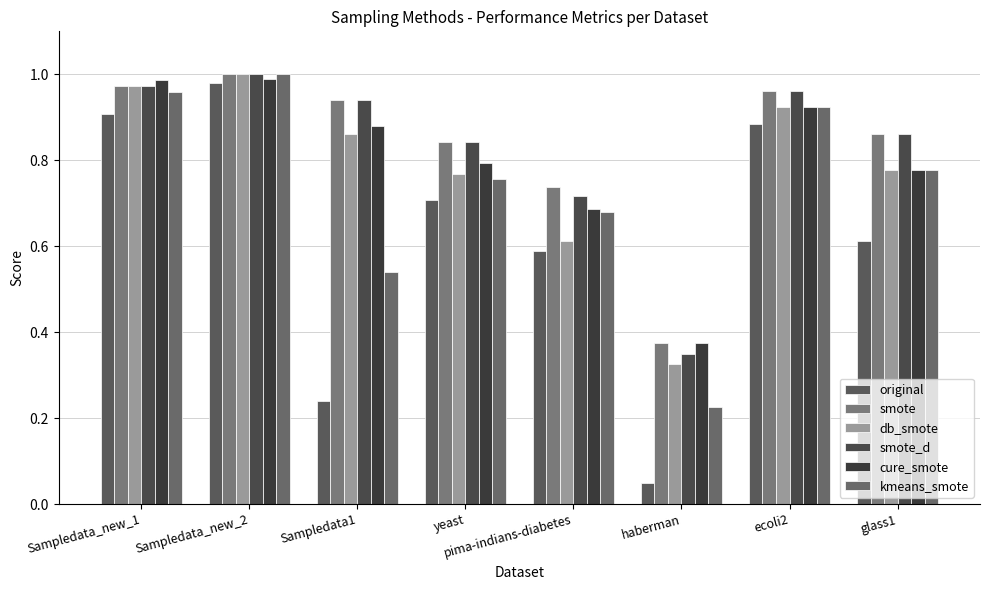

What is the label of the 4th bar from the right?

pima-indians-diabetes